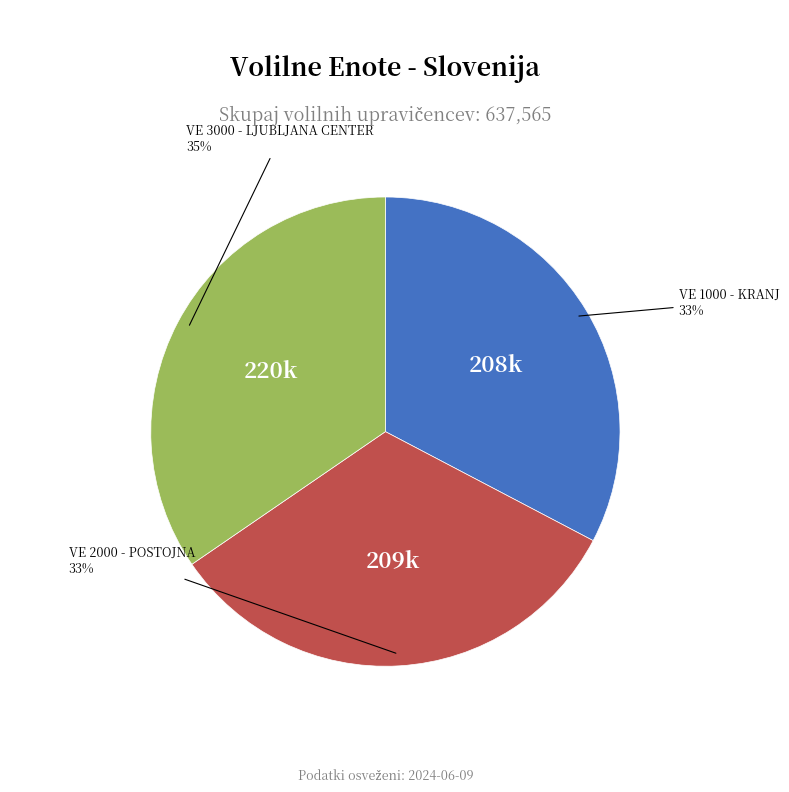

How many segments does this pie chart have?

3